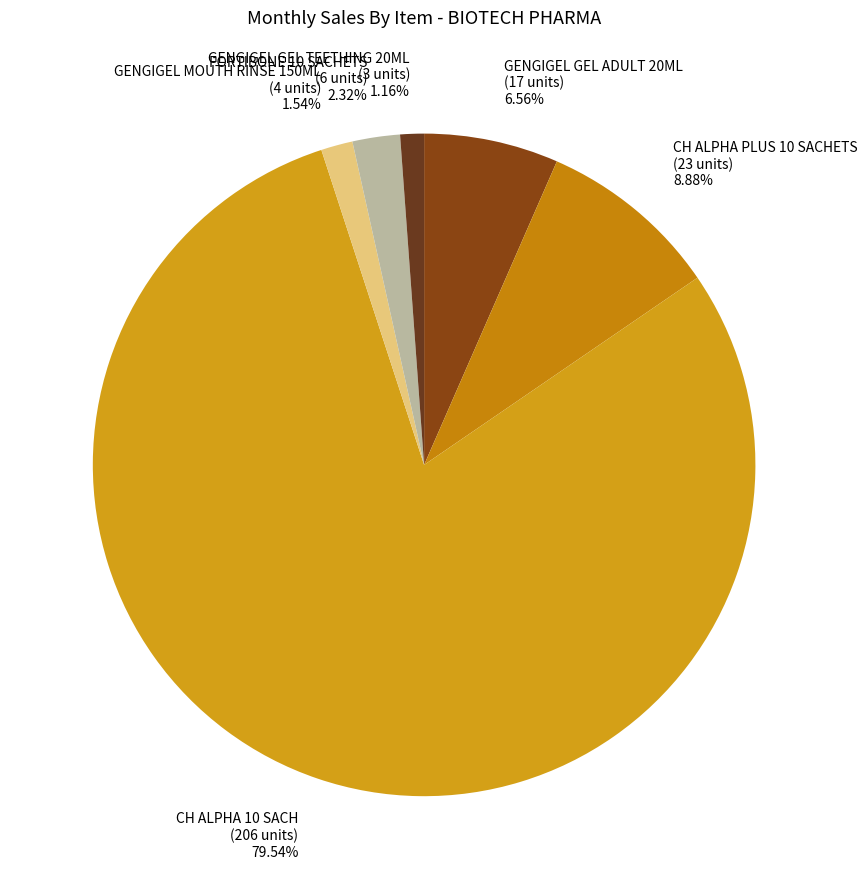

Which slice represents more than half of the pie?

CH ALPHA 10 SACH